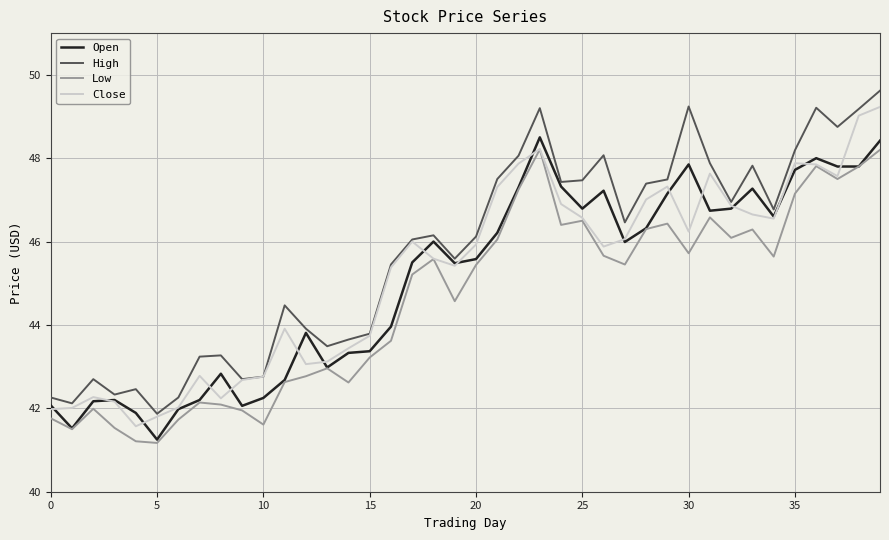

What are all the series names shown in the legend?

Open, High, Low, Close